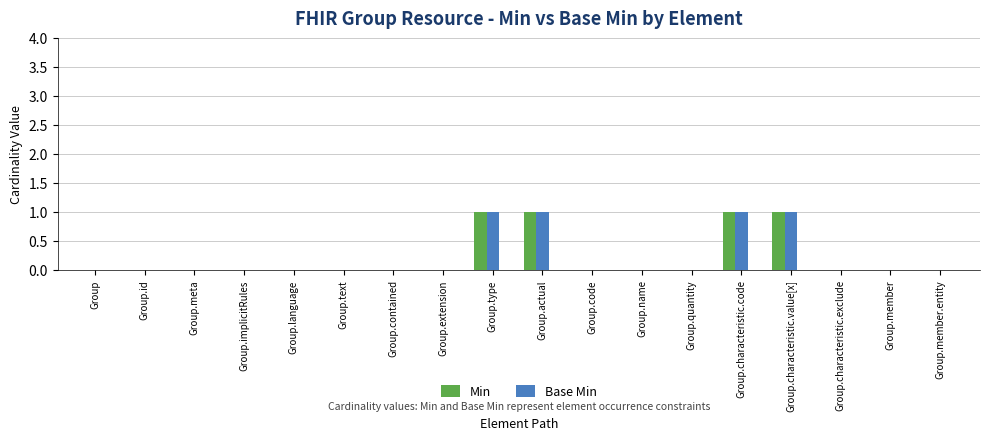

Is it true that Min equals -1 at Group.code?

False